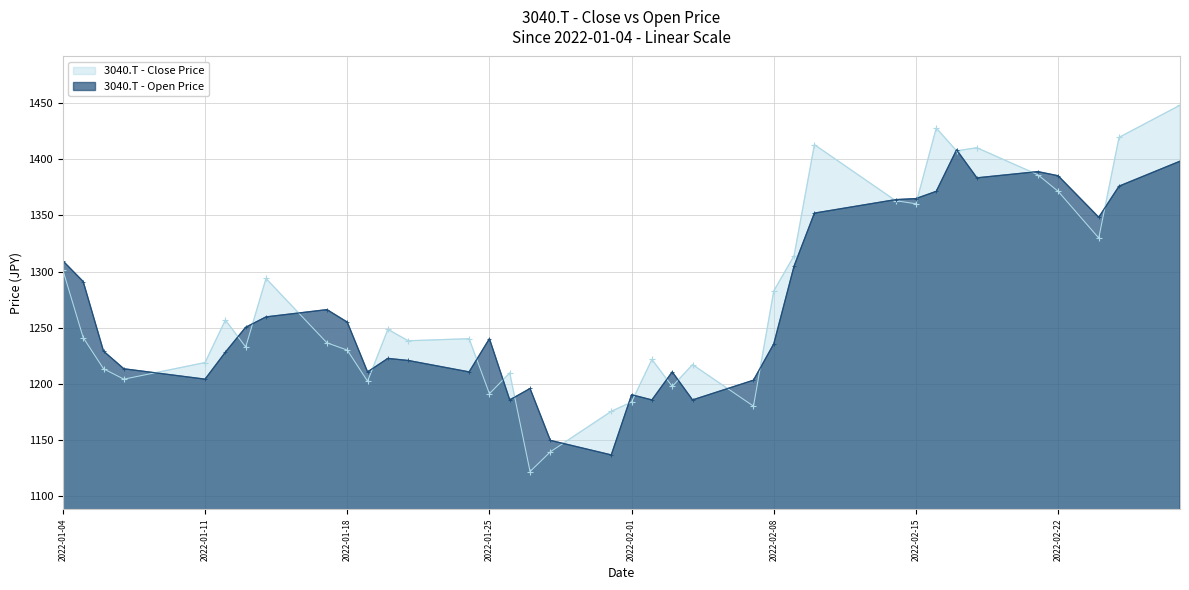

True or false: Close has a value of 1197.5 at 2022-02-03.

True